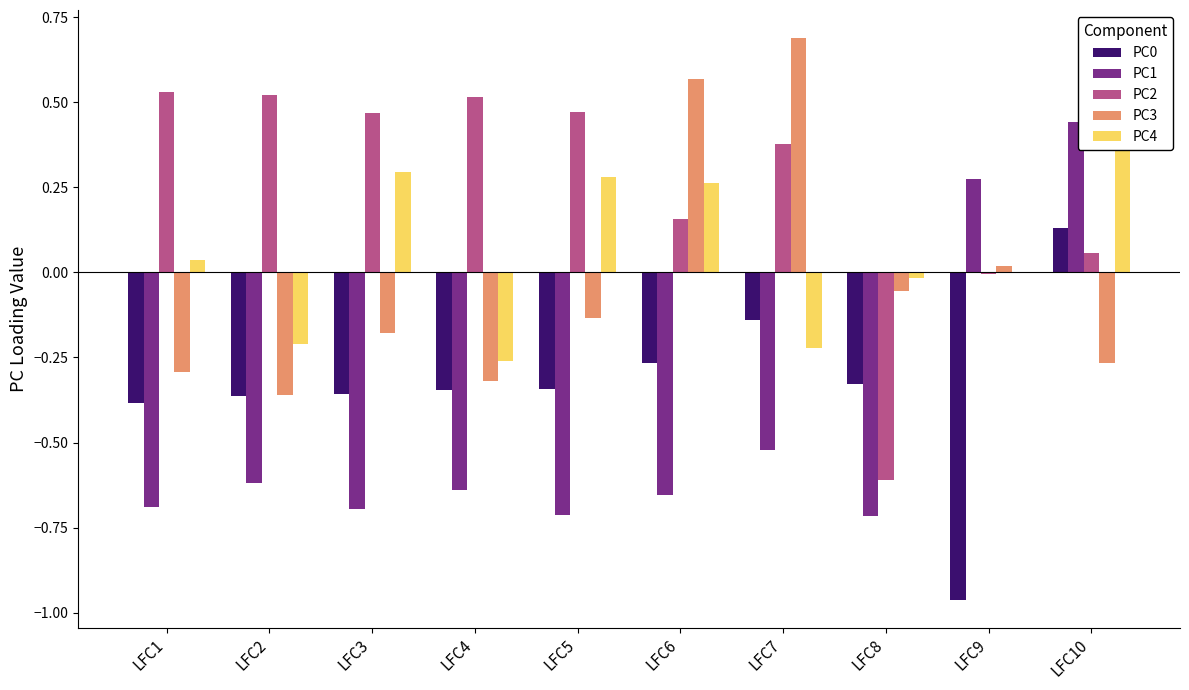

At which label does PC1 reach its minimum?

LFC8